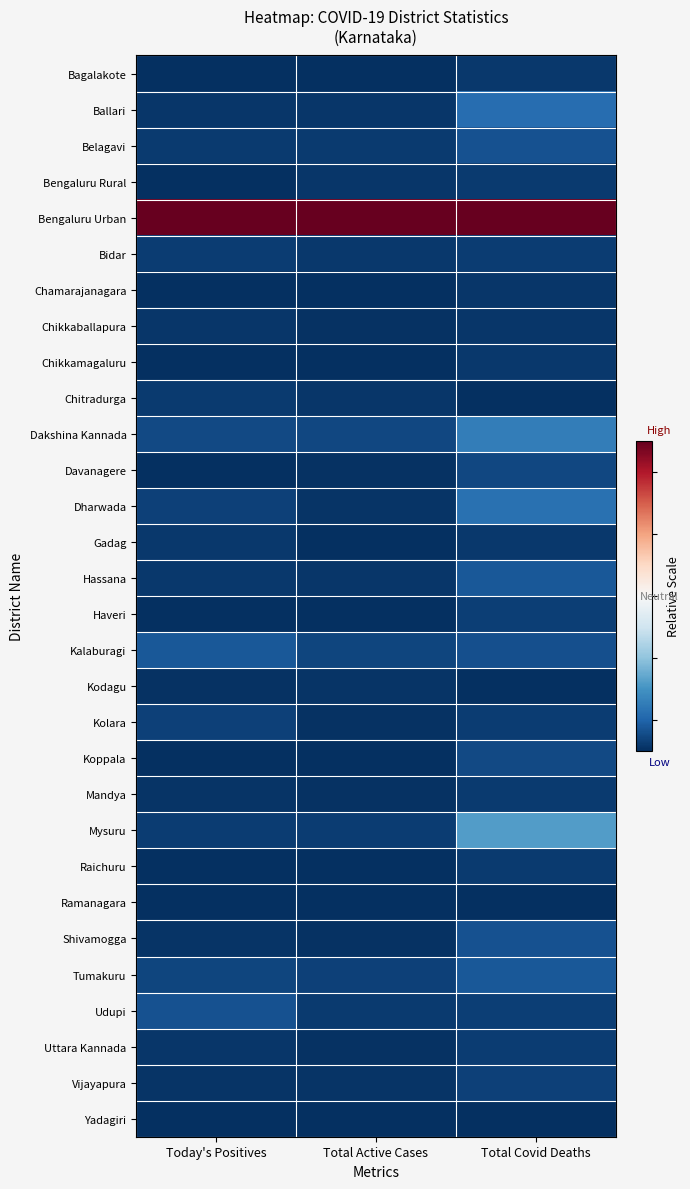

What is the difference between the highest and lowest values at Total Covid Deaths?

1.0